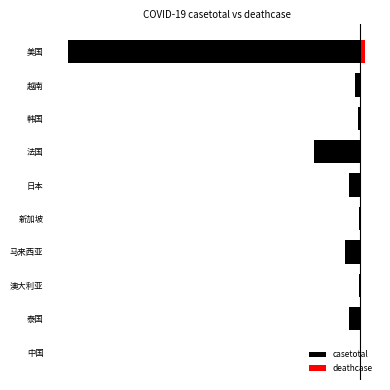

Between 泰国 and 法国, which series saw the biggest shift?

casetotal